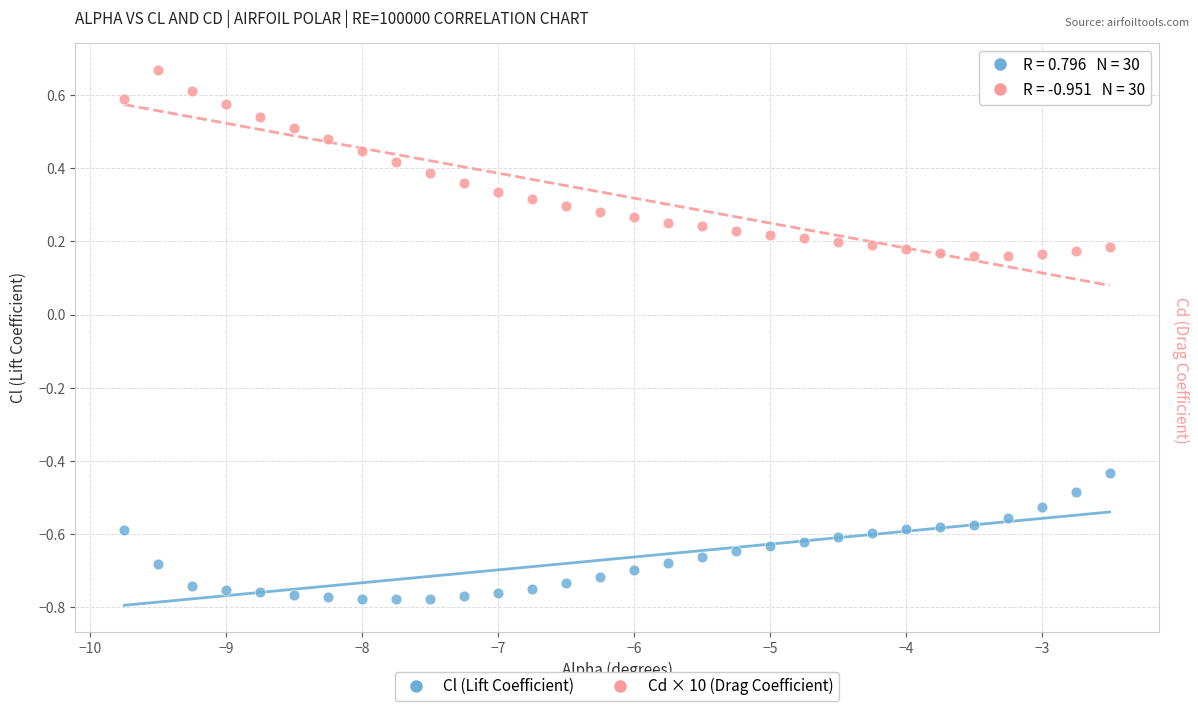

Which series reaches the minimum Y coordinate?

Cl (Lift Coefficient)